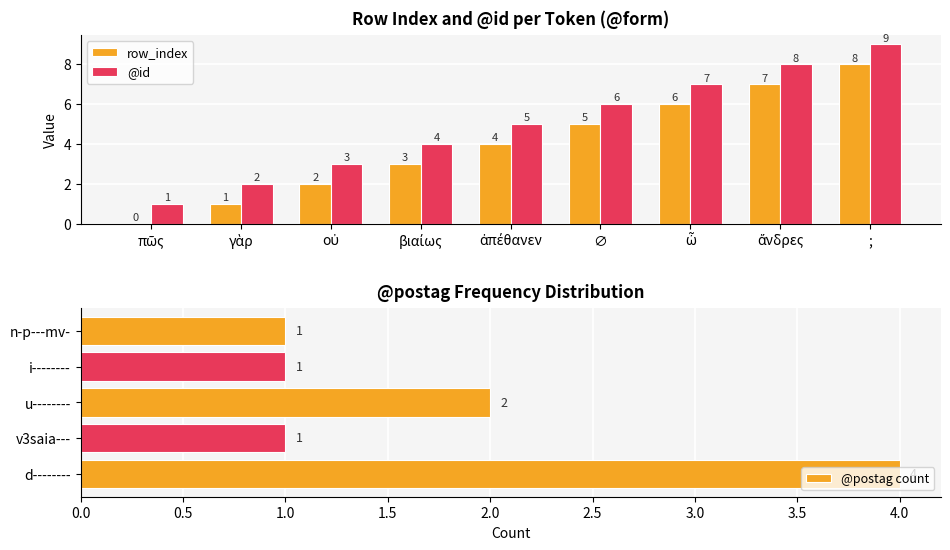

Reading left to right, list all the values displayed in this chart.

row_index: 0	1	2	3	4	5	6	7	8
@id: 1	2	3	4	5	6	7	8	9